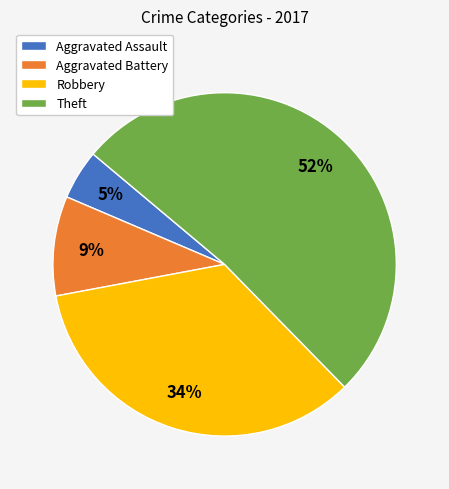

Which slice is the largest?

Theft